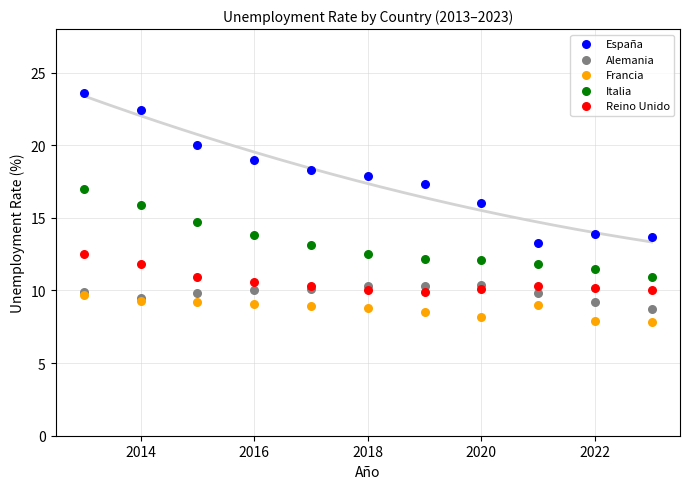

Across all series, what Y value is closest to 15?

14.7